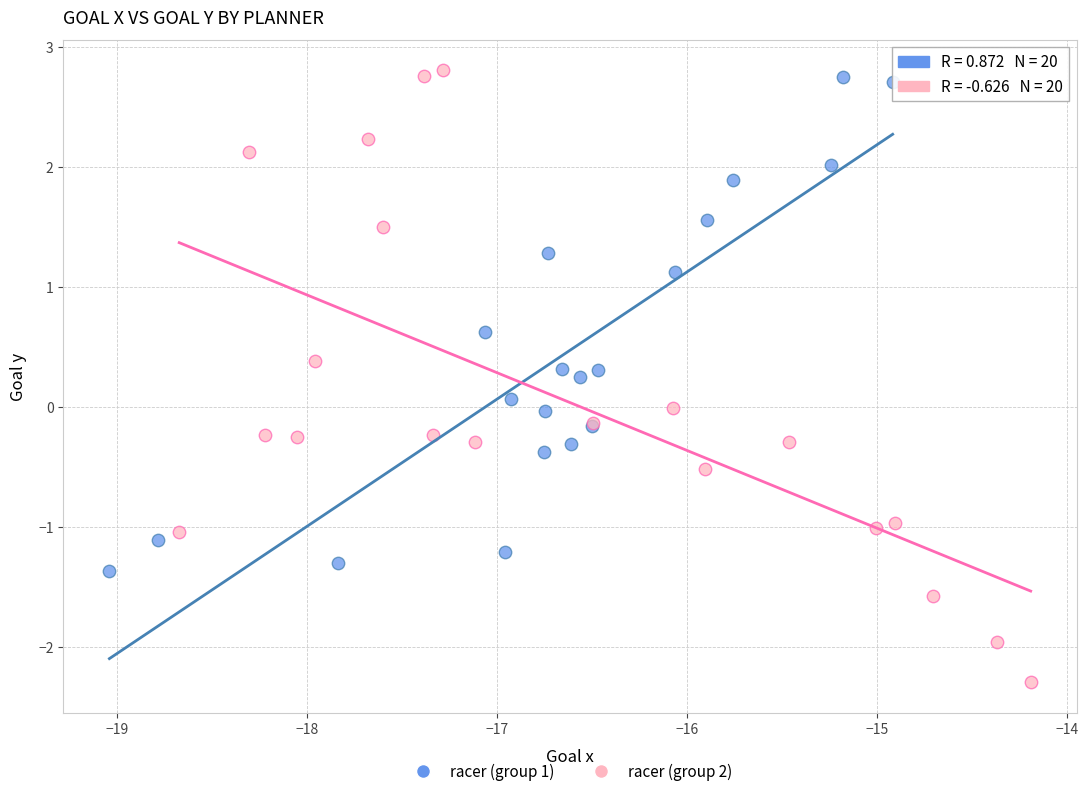

Which series has the widest spread of Y values?

racer (group 2)